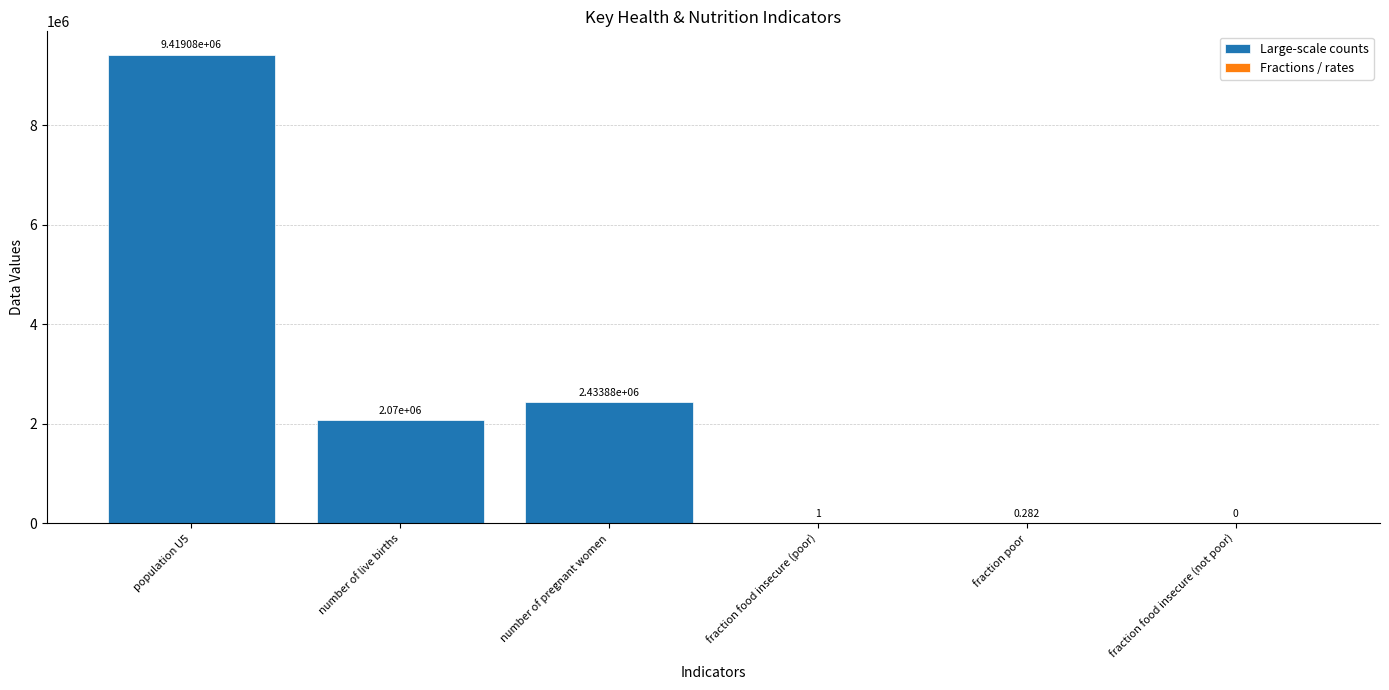

Where does the data first go above 2070000?

population U5